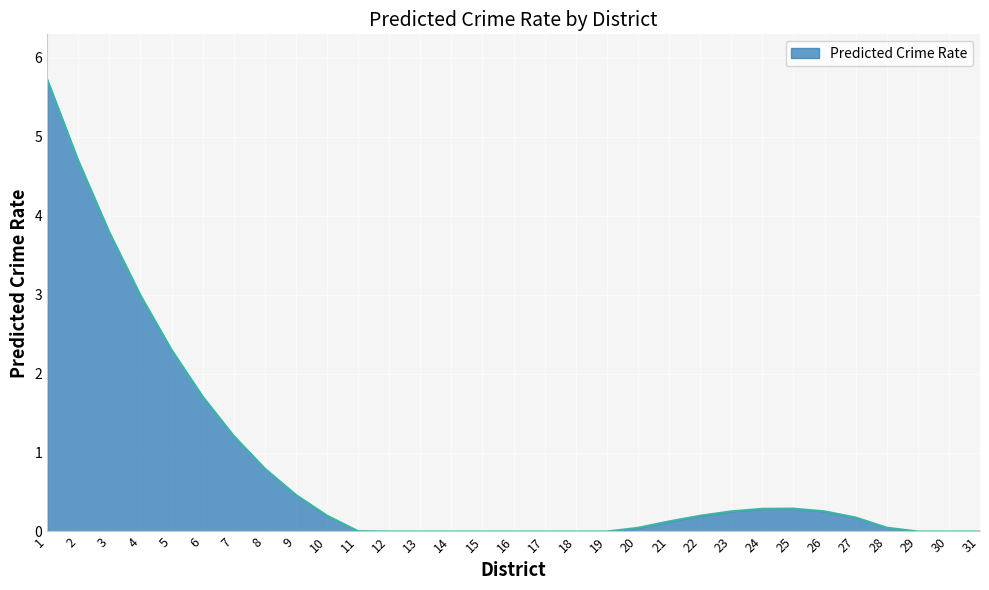

What value does the data have at 6?

1.7